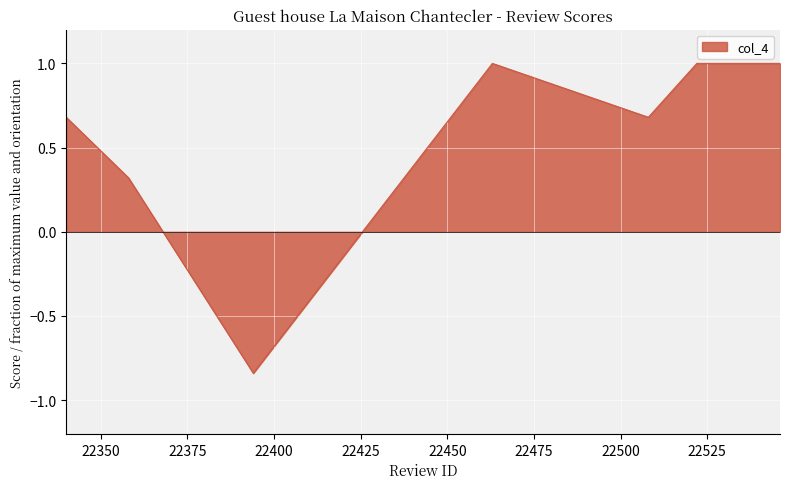

What is the difference between the maximum and second lowest values?

0.7